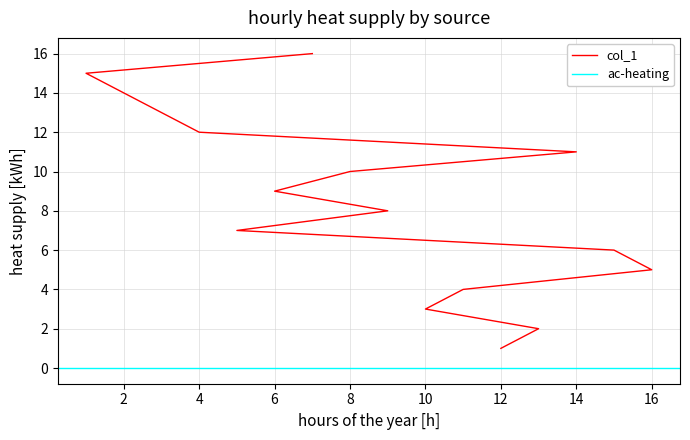

What is the sum of all values?

136